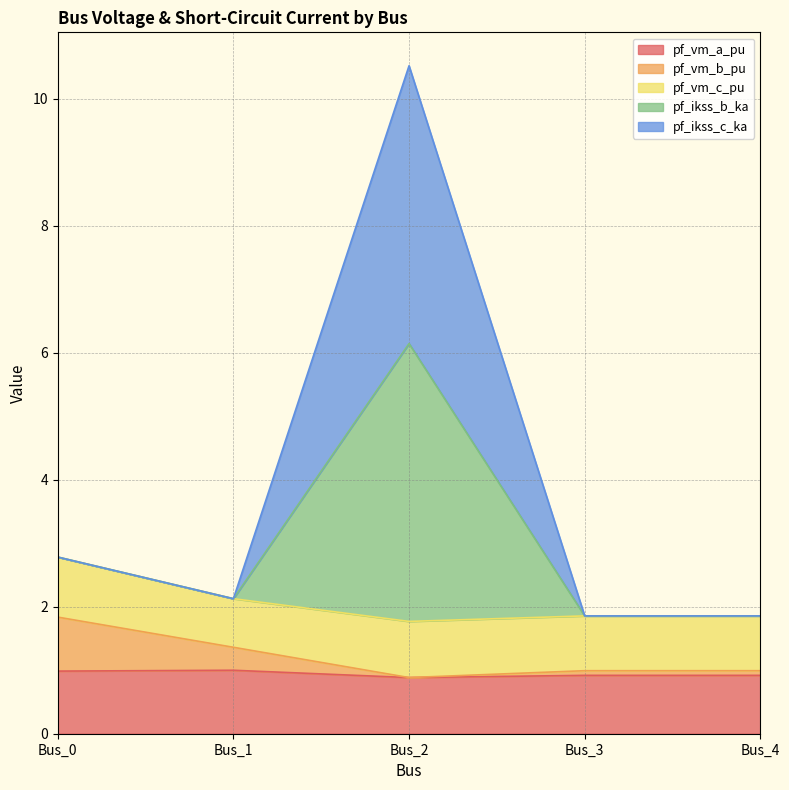

What is the sum of the pf_vm_a_pu values at Bus_1 and Bus_0?

2.0